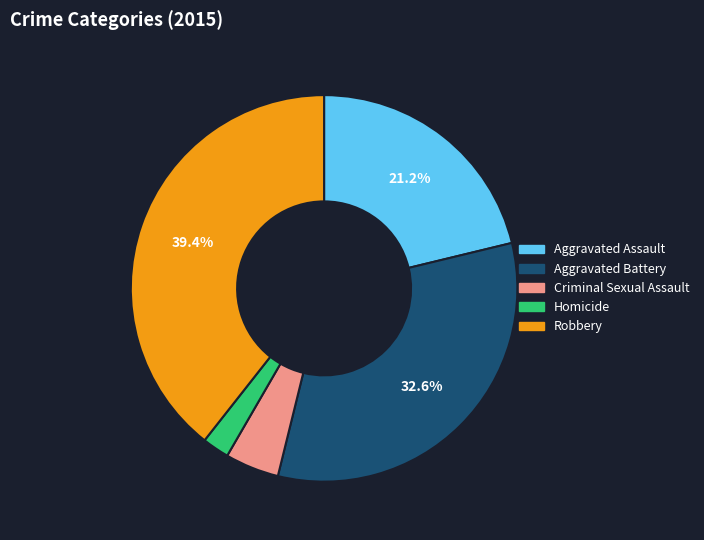

How much of the chart is everything except Aggravated Assault?

78.8%